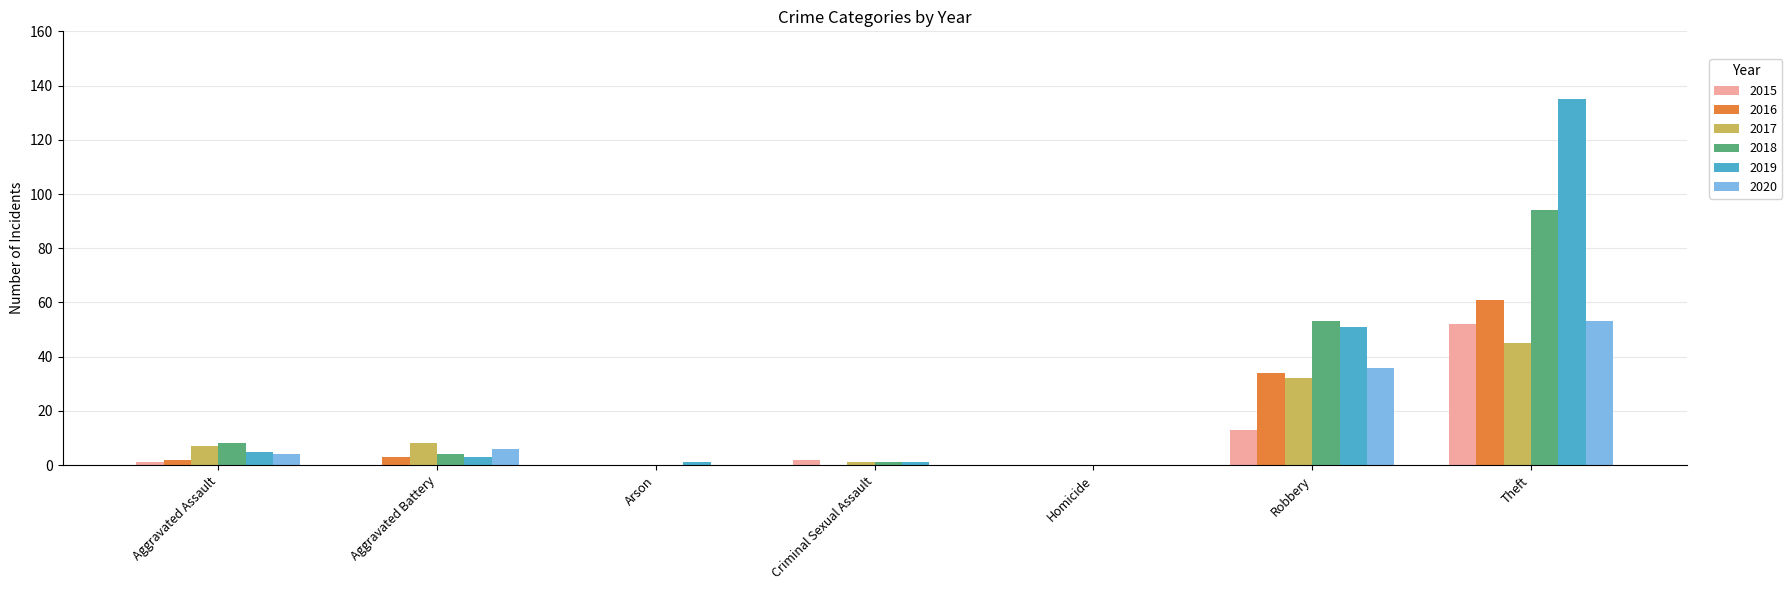

What is the sum of the 2018 values at Robbery and Theft?

147